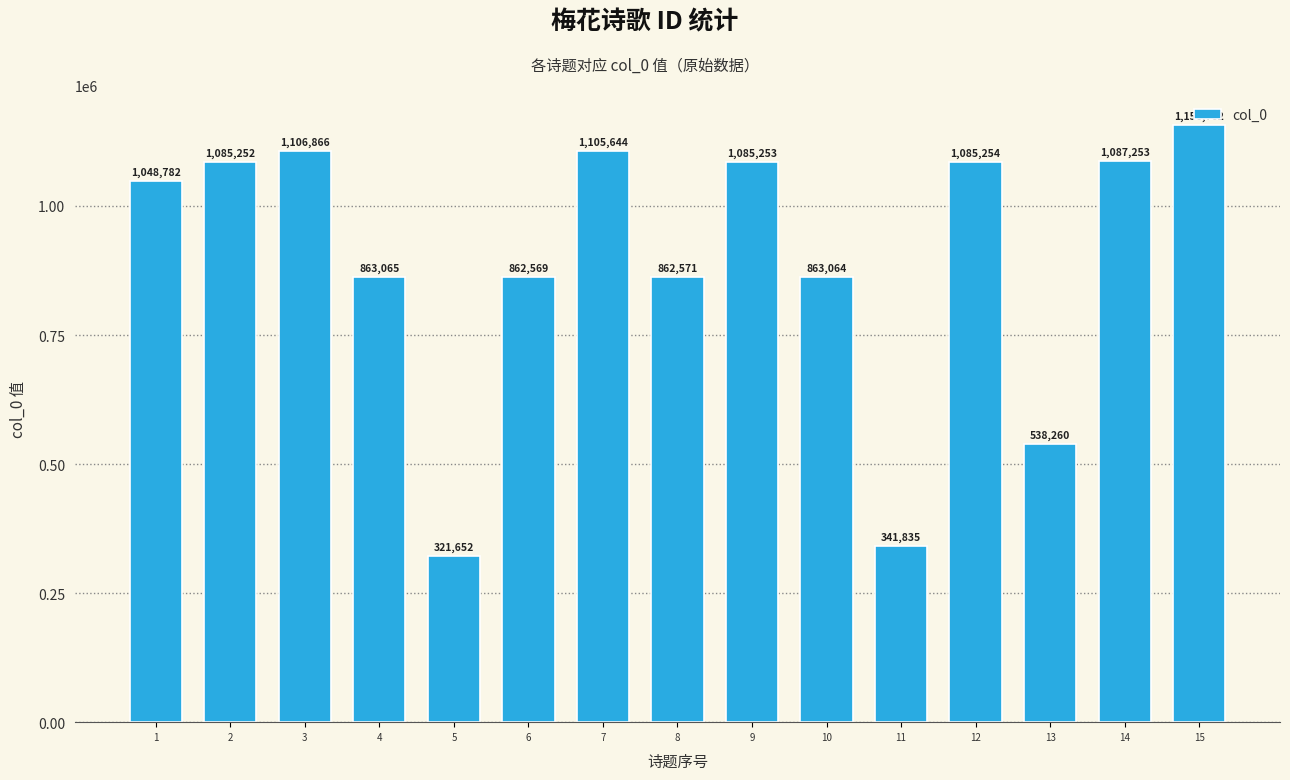

Rank the categories by value from highest to lowest.

15, 3, 7, 14, 12, 9, 2, 1, 4, 10, 8, 6, 13, 11, 5